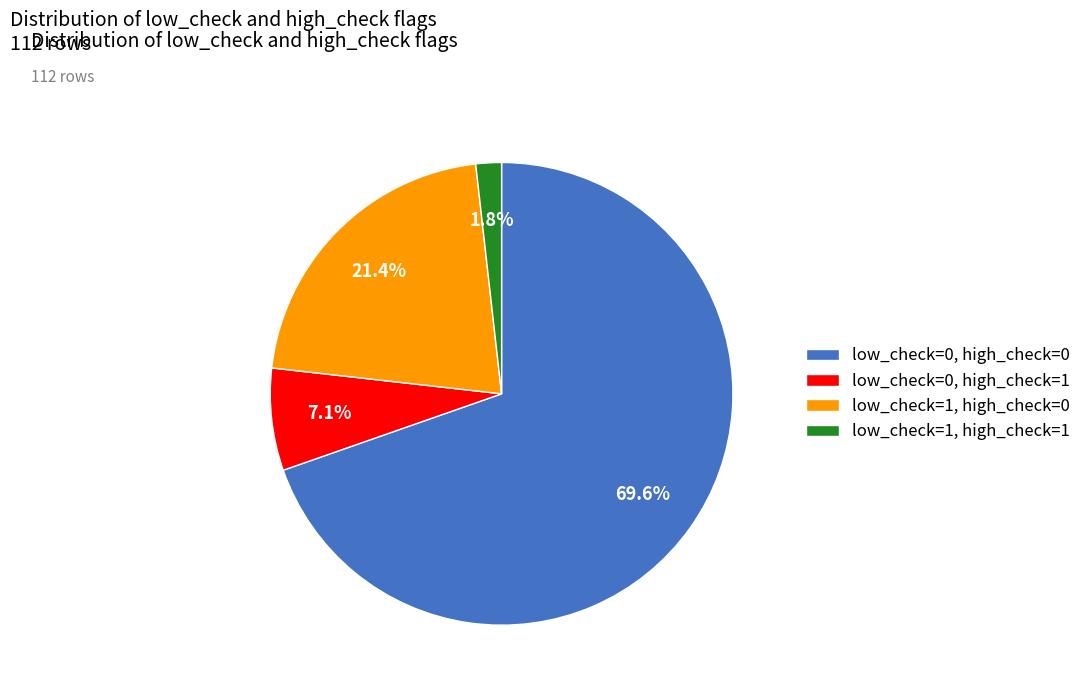

Which category accounts for the majority?

low_check=0, high_check=0